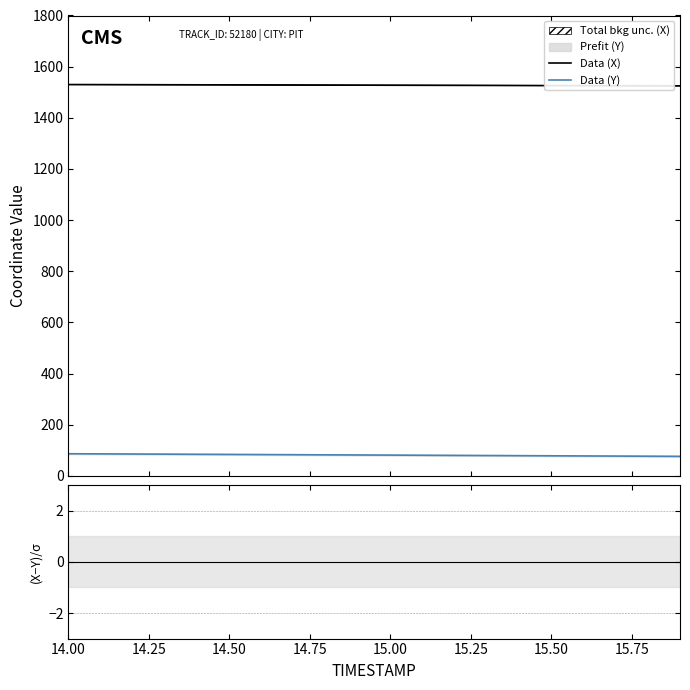

What is the maximum value for Data (Y)?

86.7